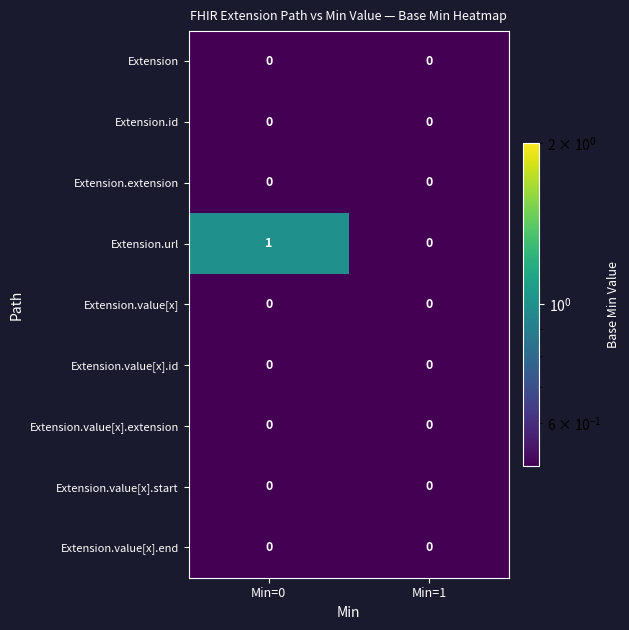

Which series changed the most between Min=0 and Min=1?

Extension.url